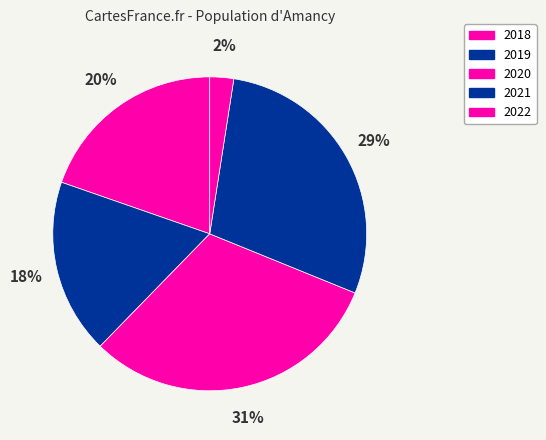

Count the number of slices in the pie.

5